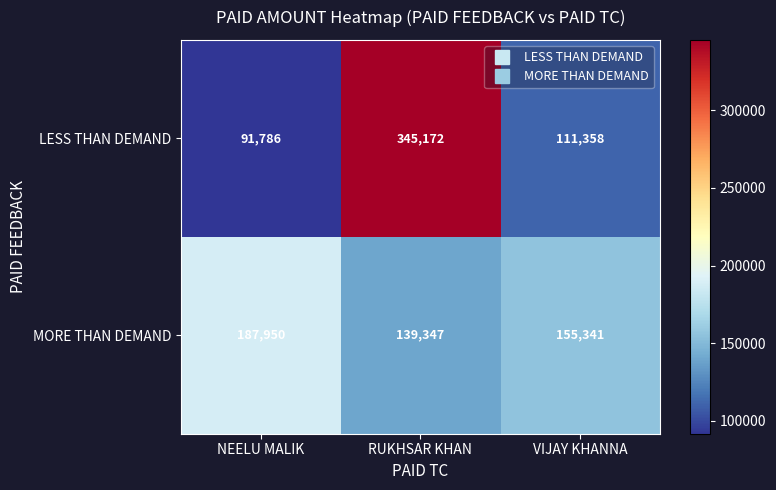

True or false: LESS THAN DEMAND has a value of 175058 at VIJAY KHANNA.

False